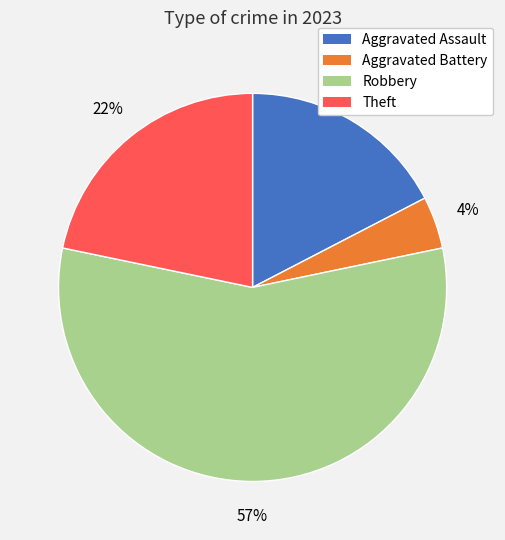

Is the sum of Aggravated Battery and Theft greater than half?

No